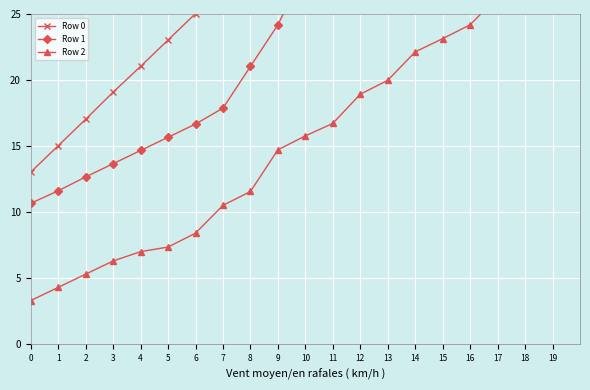

Is this an area chart (filled region under the line)?

No